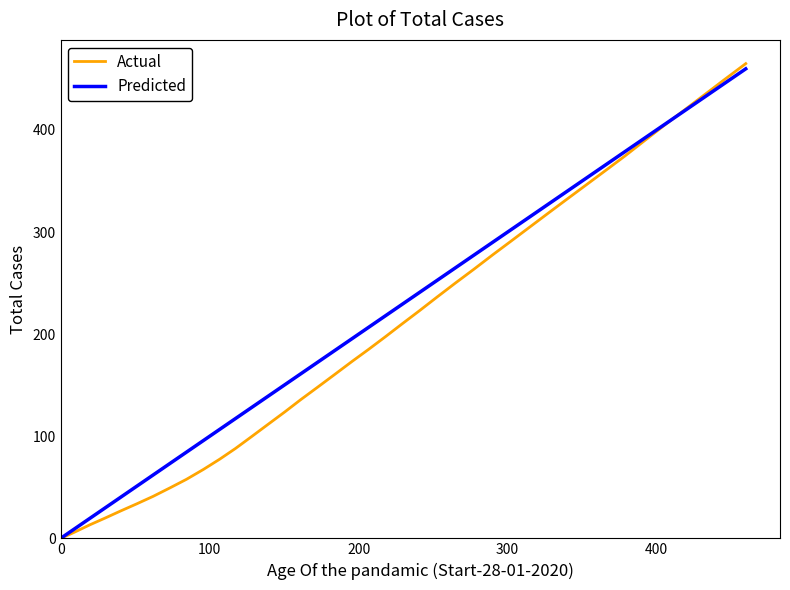

What is the maximum value shown in the chart?

464.9